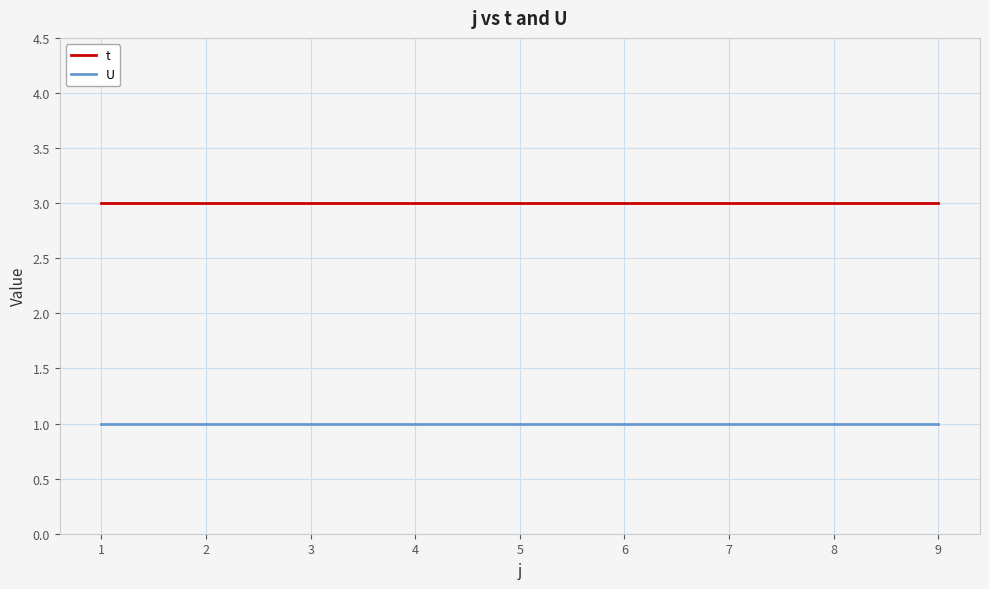

Reading left to right, extract all data points from this chart.

t: 3	3	3	3	3	3	3	3	3
U: 1	1	1	1	1	1	1	1	1